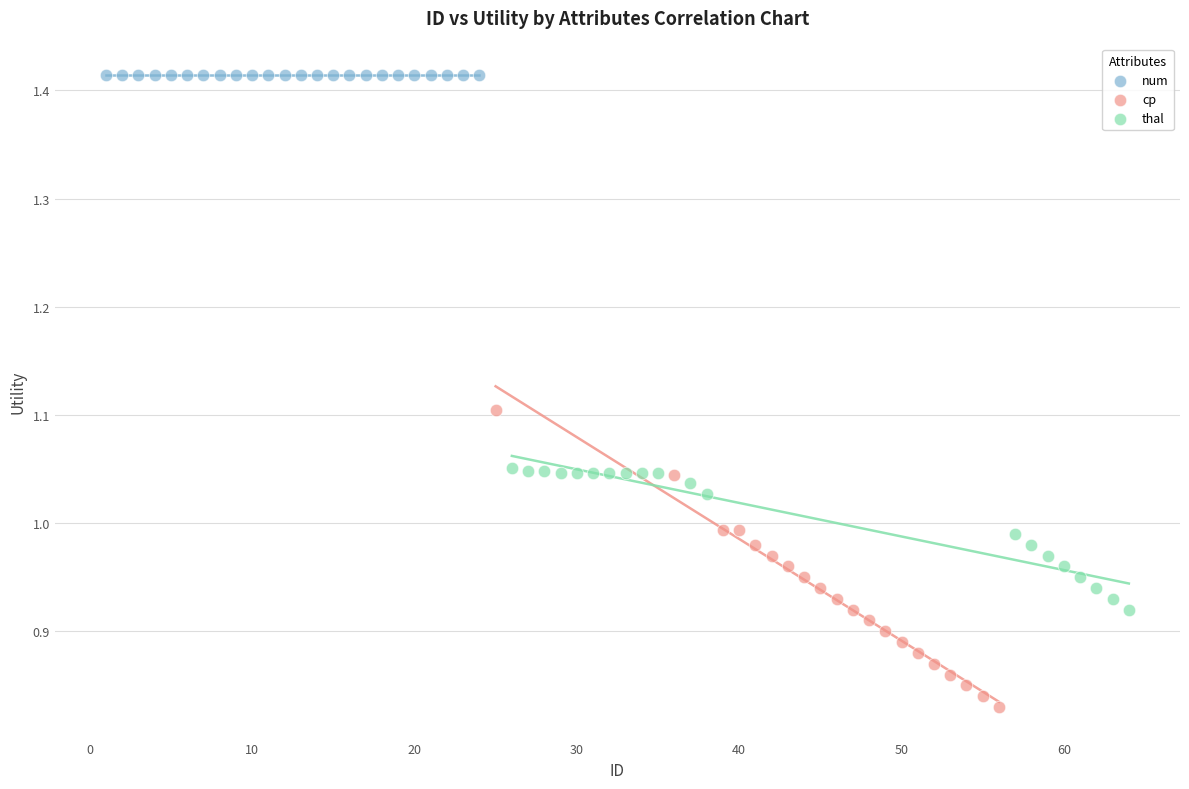

Which series contains the lowest Y value?

cp